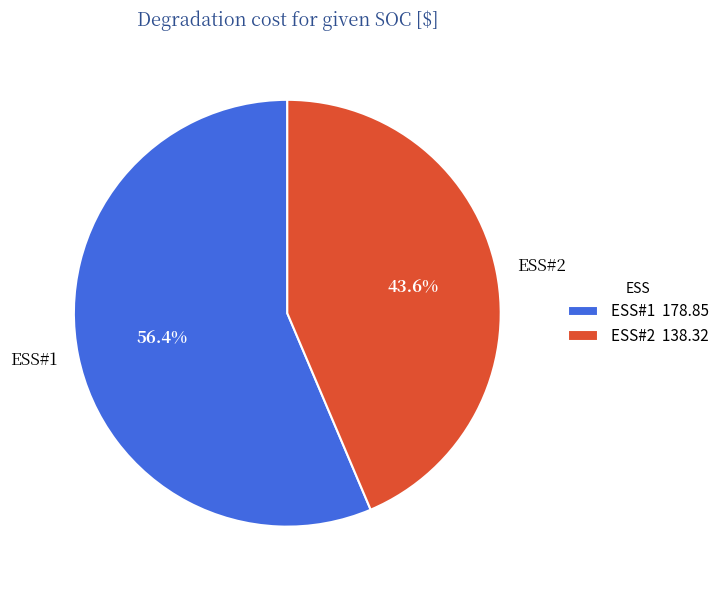

Which category has the smallest portion of the pie?

ESS#2